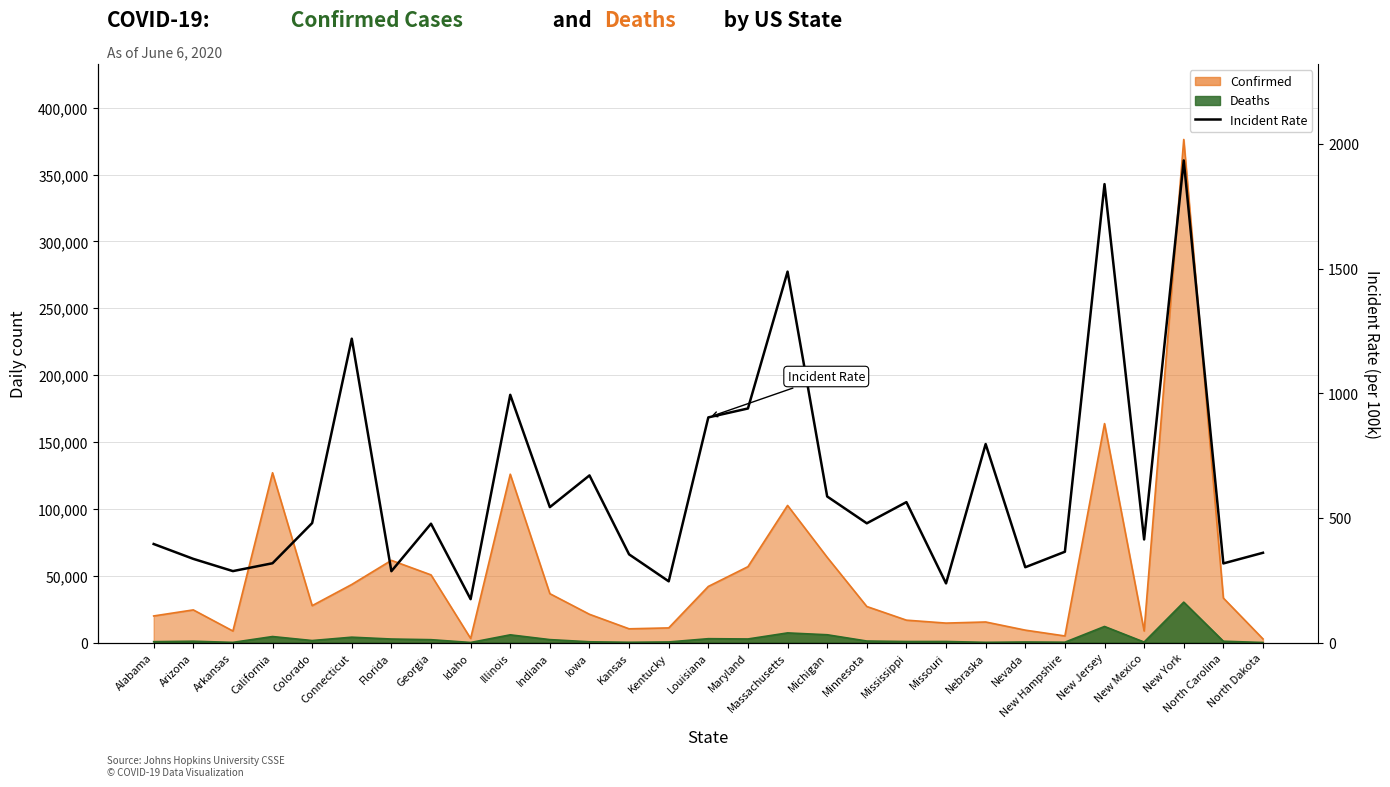

At which label is the value closest to 1054?

Illinois